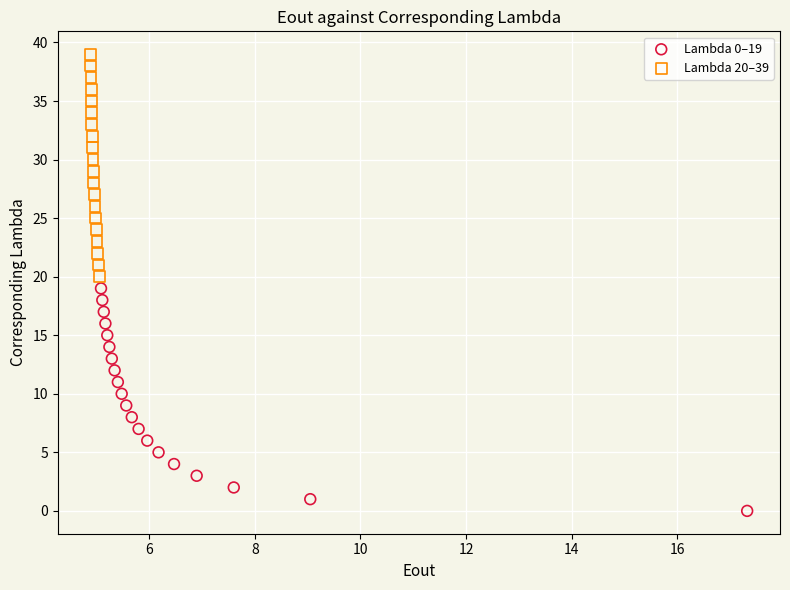

Which series reaches the maximum Y coordinate?

Lambda 20–39